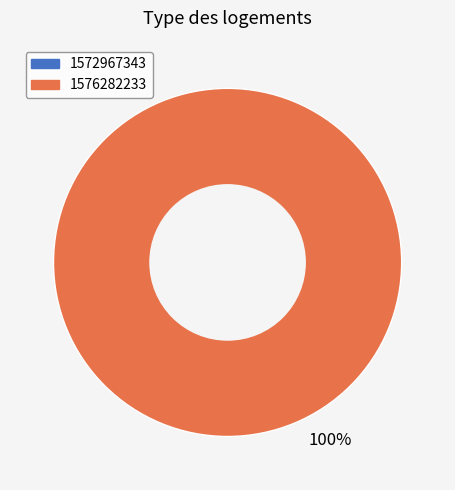

How many segments does this pie chart have?

1